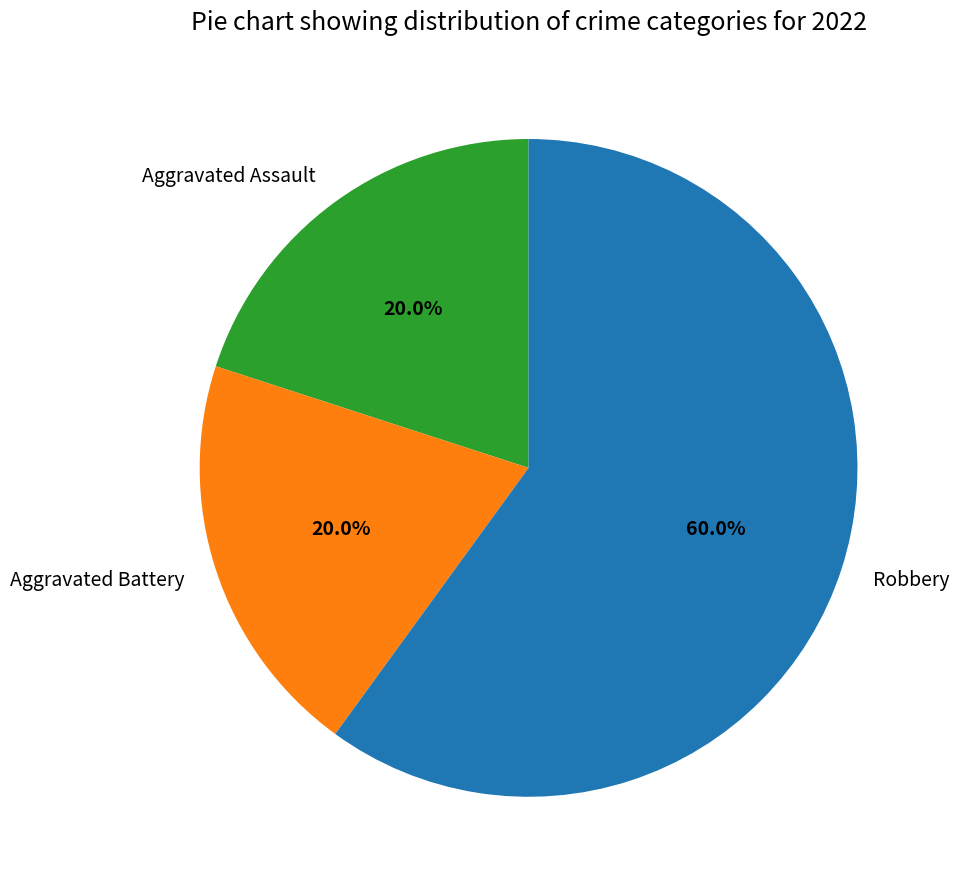

Is it true that Aggravated Assault is 25% of the pie?

False